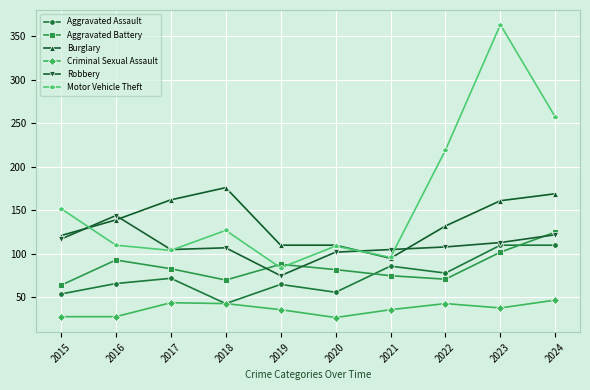

Where does the Criminal Sexual Assault series first go above 38?

2017